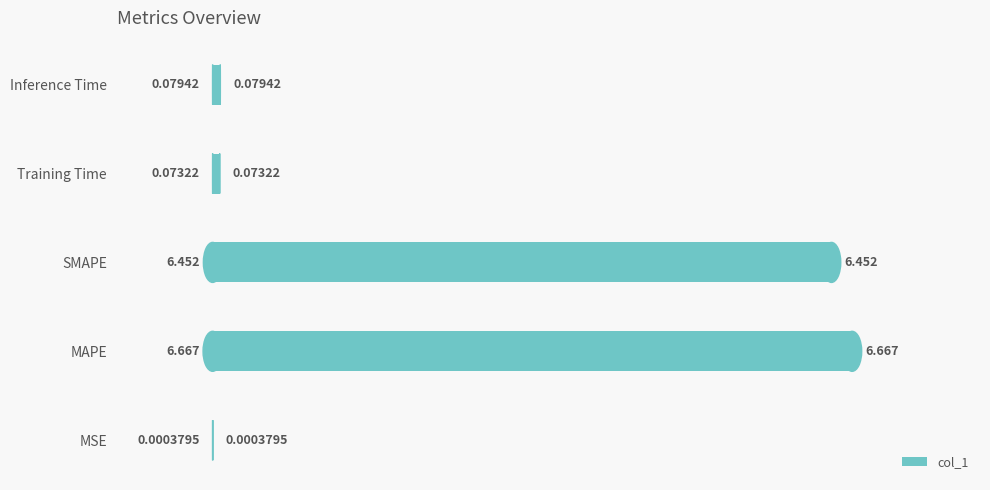

Which has a higher value, MAPE or MSE?

MAPE